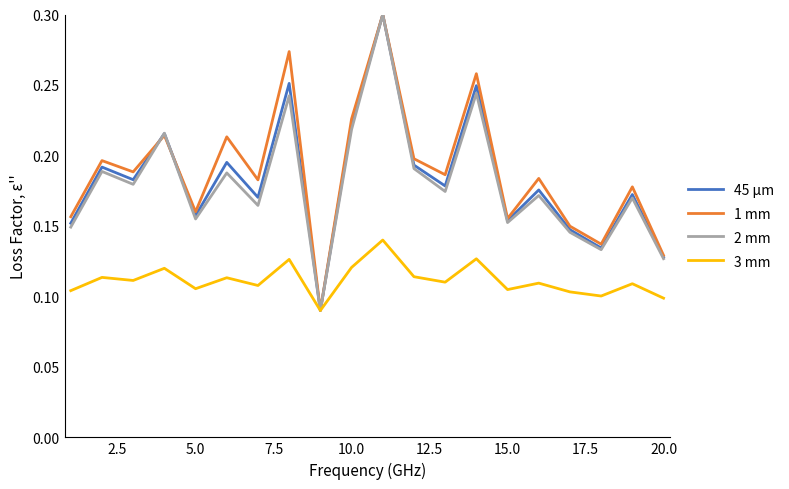

What is the greatest value displayed?

0.3